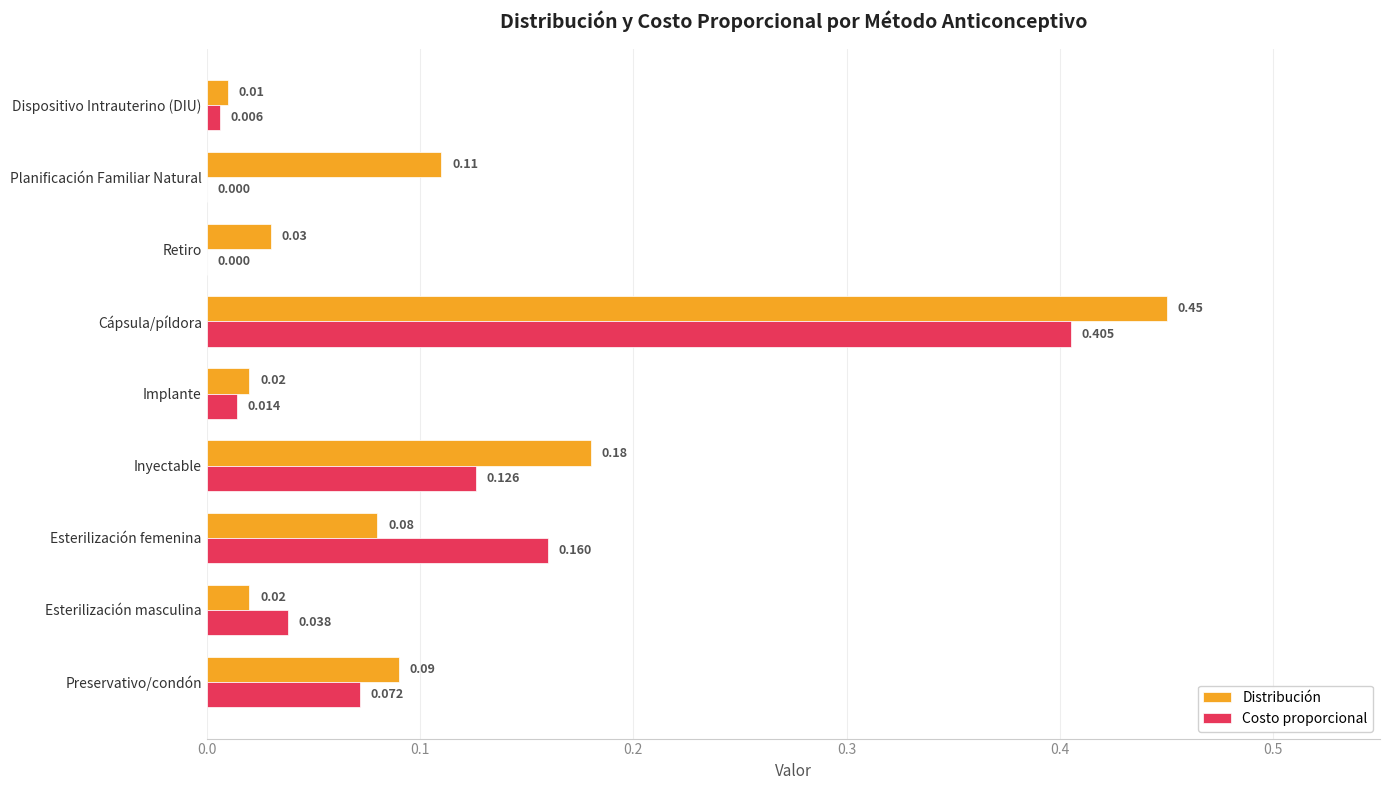

Which label corresponds to the largest value in the chart?

Cápsula/píldora